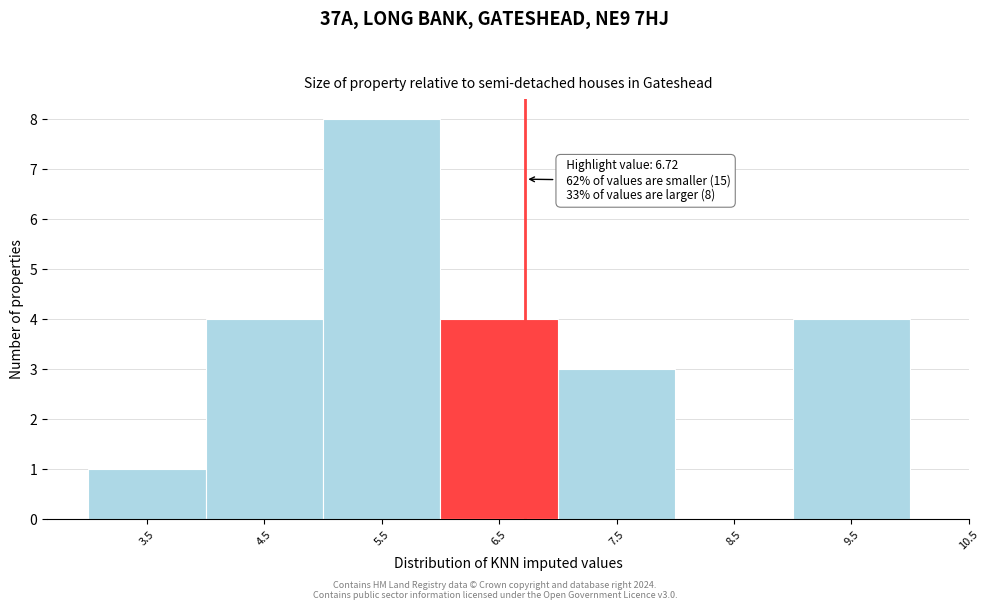

Which range on the x-axis has the tallest bar?

5 to 6